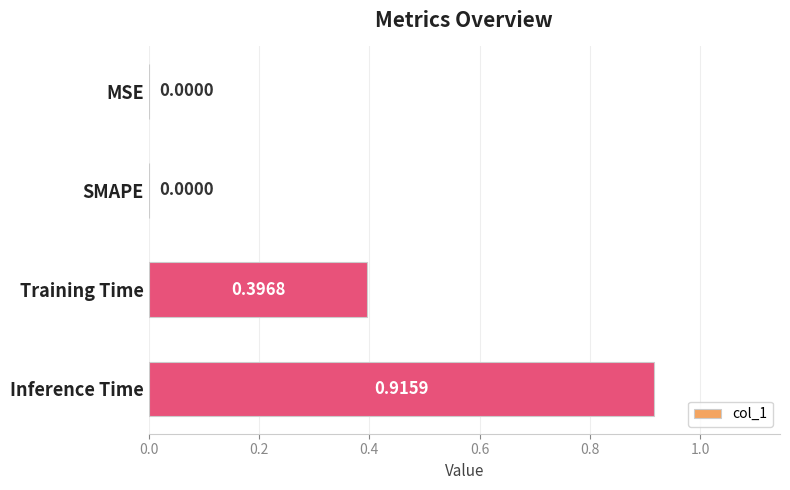

How many values are above zero?

2